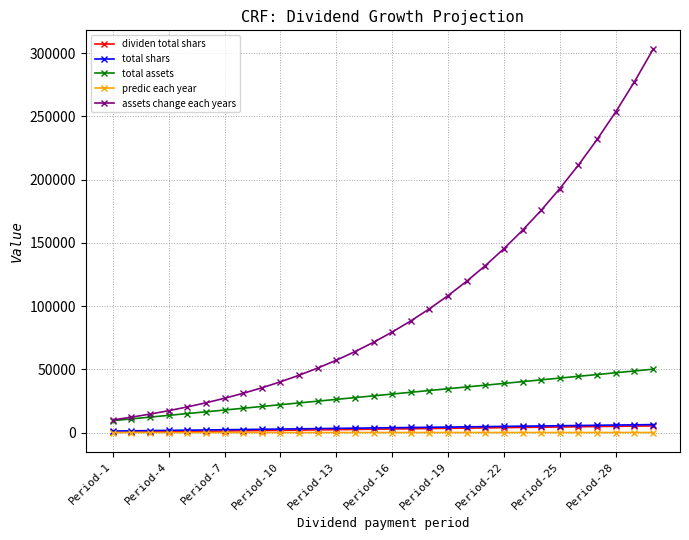

Which series has the largest total across all categories?

assets change each years